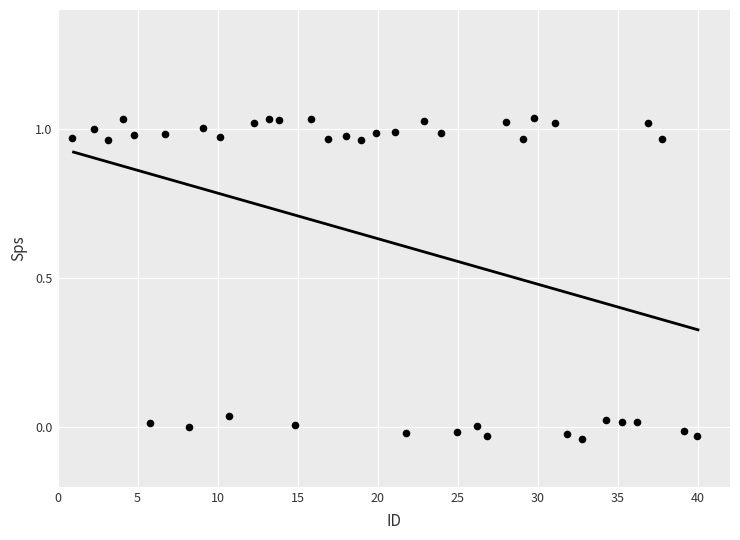

What is the range of Y values (max minus min)?

1.1